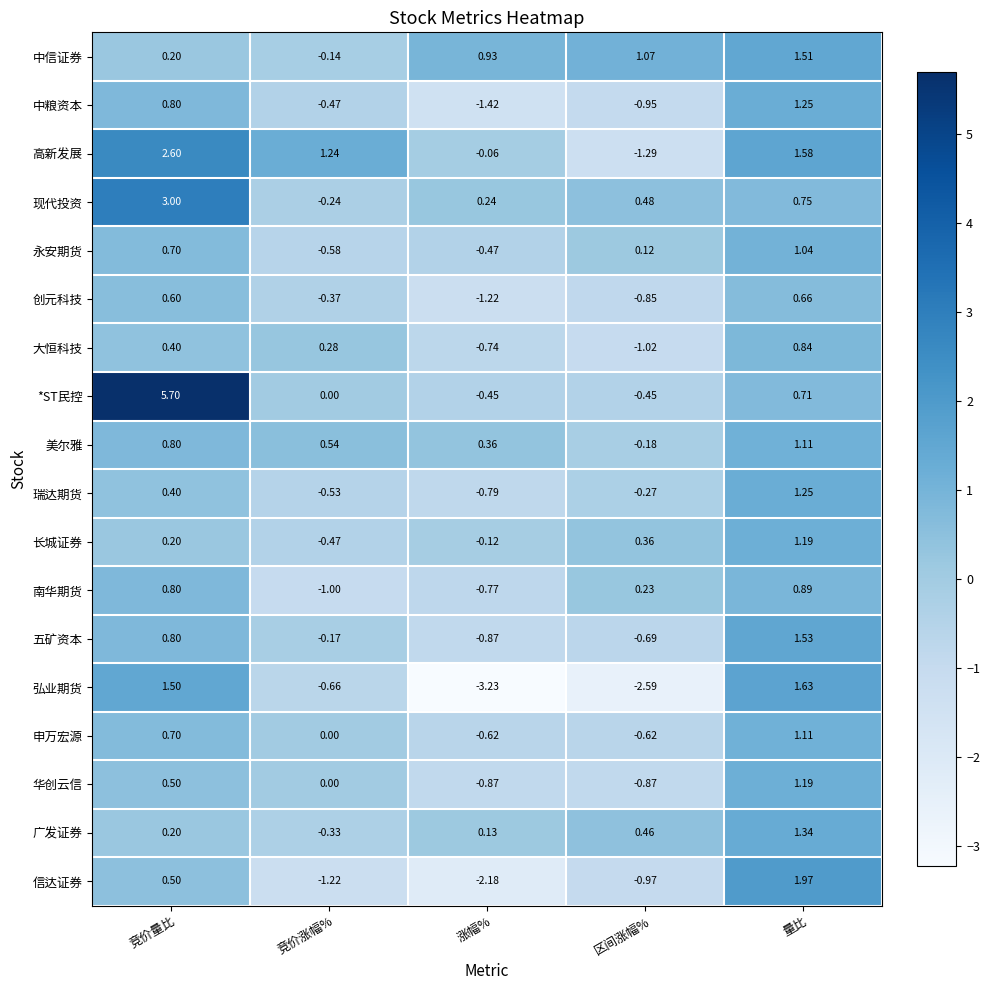

At which category is the sum across all series the highest?

量比